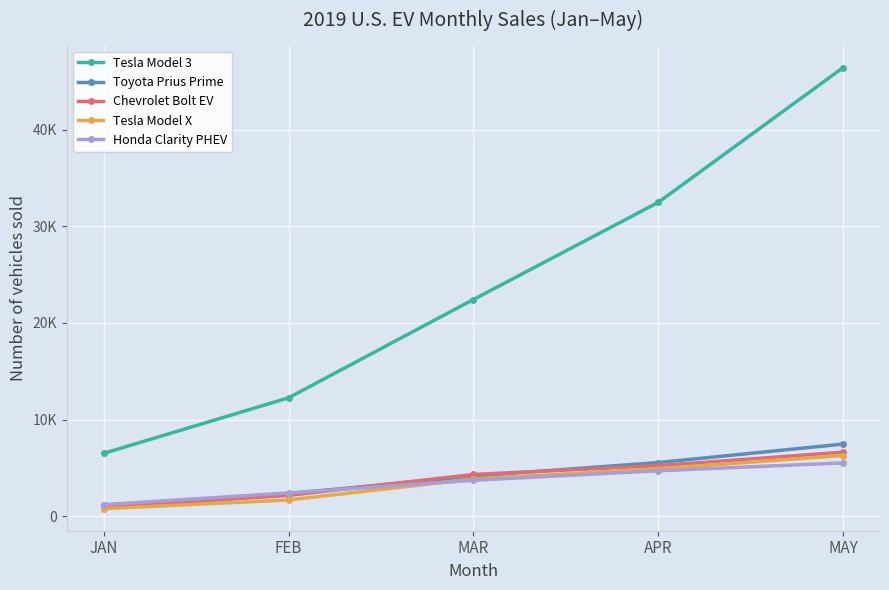

What are all the series names shown in the legend?

Tesla Model 3, Toyota Prius Prime, Chevrolet Bolt EV, Tesla Model X, Honda Clarity PHEV